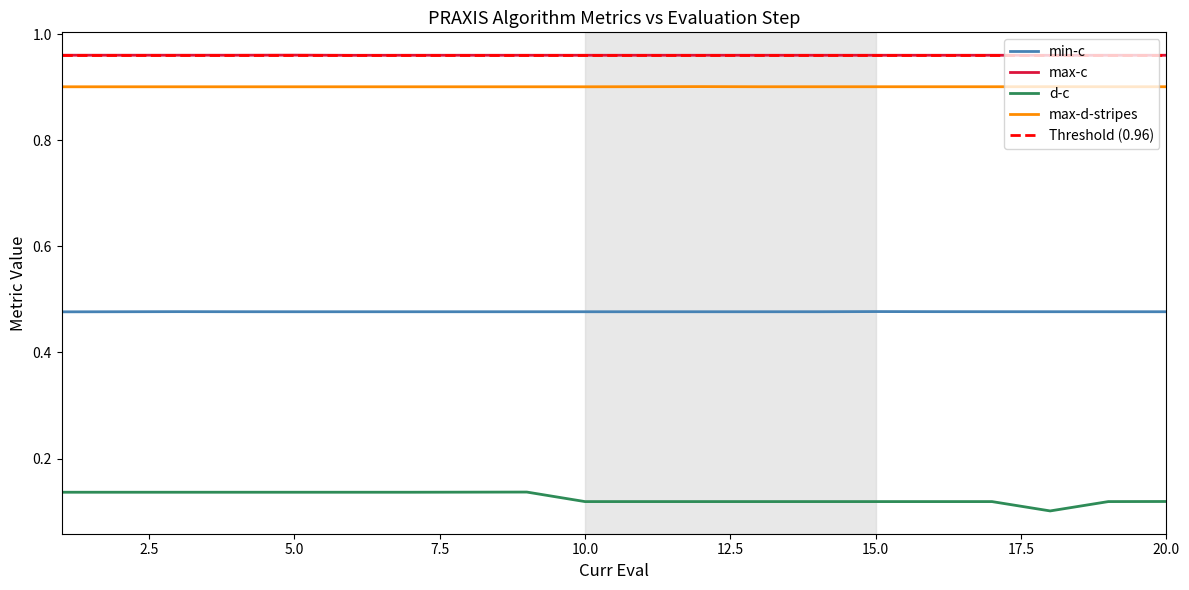

True or false: max-d-stripes has more than 2 interior local peaks.

False